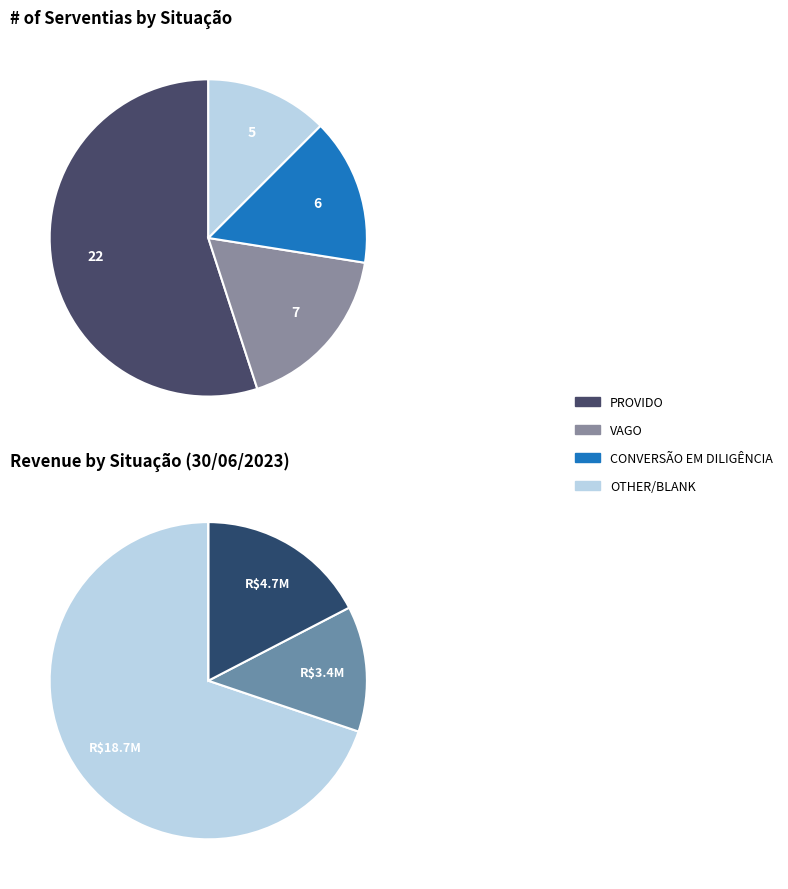

Is there a majority slice in this chart?

Yes